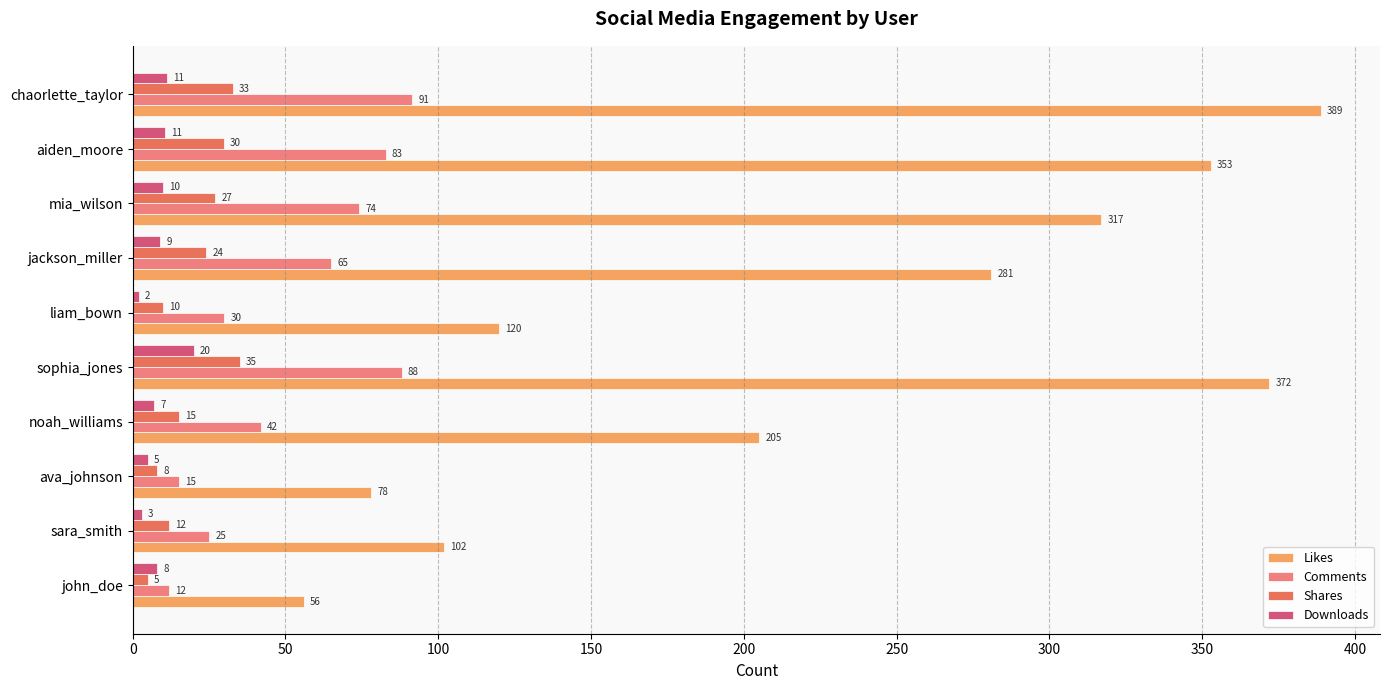

Read the Downloads value at sophia_jones.

20.0